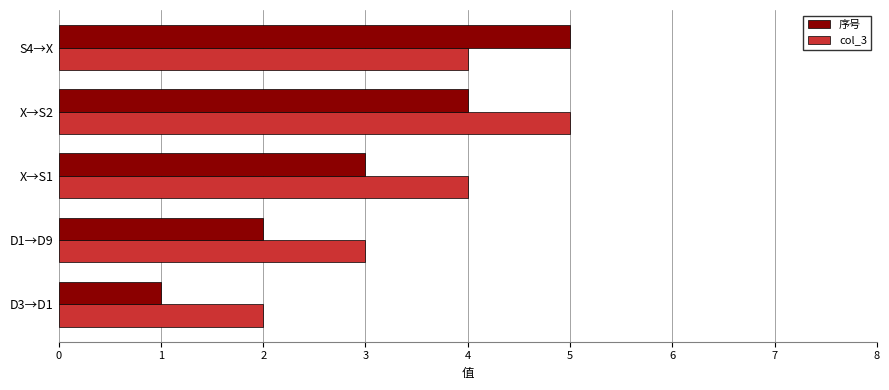

Which series has the widest spread of values?

序号